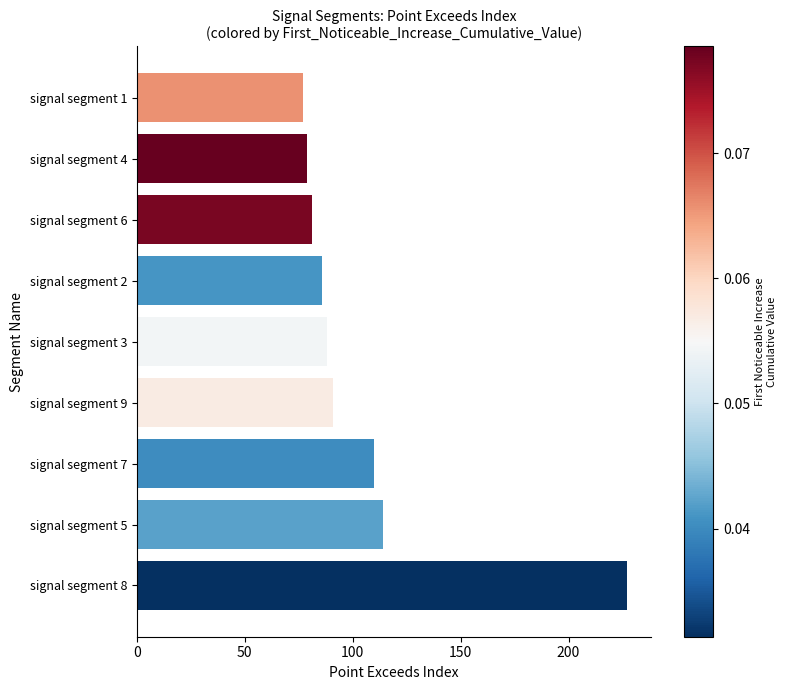

List the labels in order of value, largest first.

signal segment 8, signal segment 5, signal segment 7, signal segment 9, signal segment 3, signal segment 2, signal segment 6, signal segment 4, signal segment 1